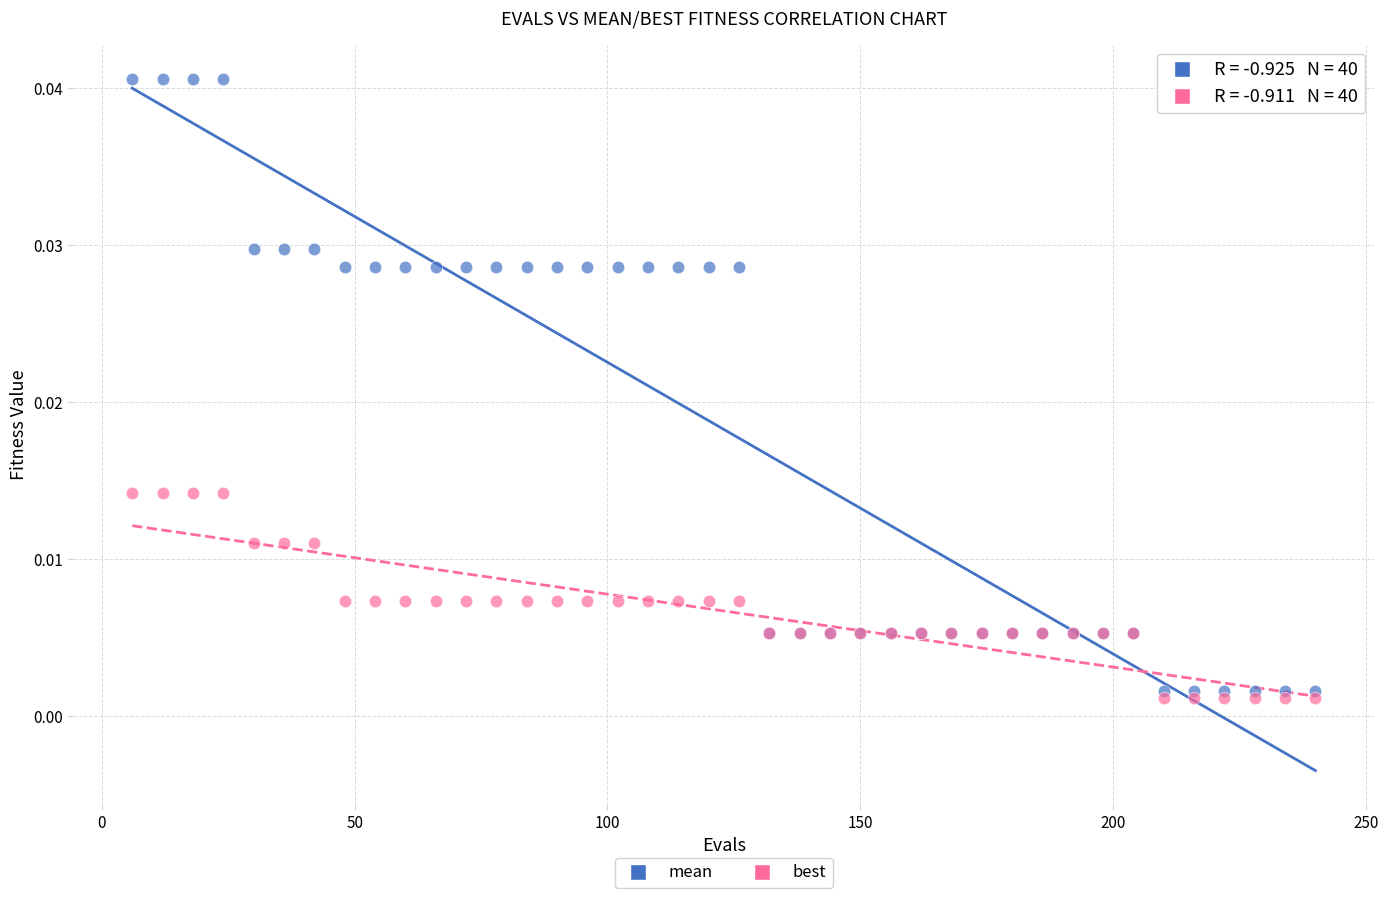

Which series reaches the maximum Y coordinate?

mean